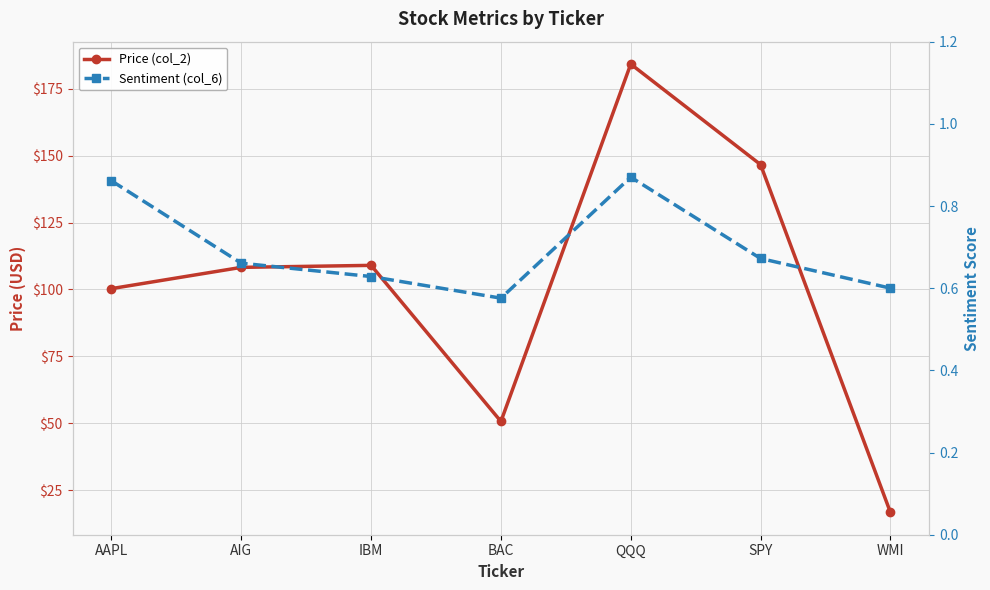

True or false: Sentiment (col_6) and Price (col_2) cross at least once.

False